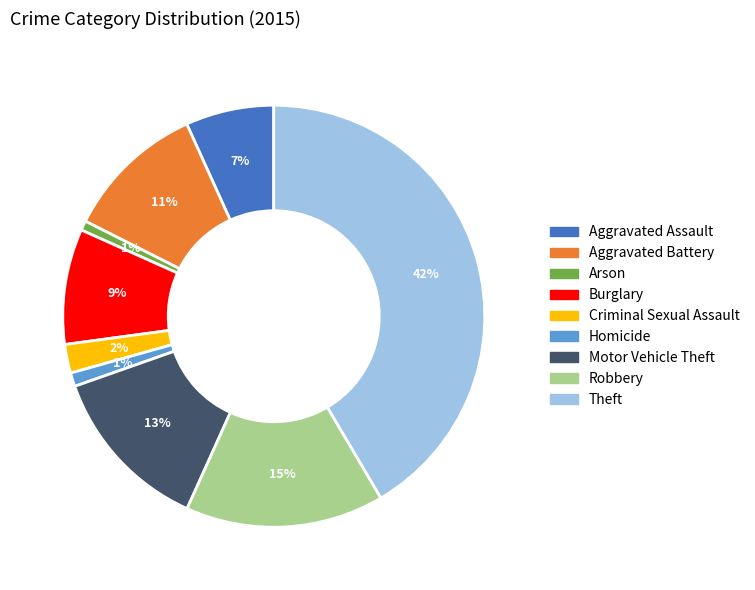

Does Motor Vehicle Theft account for over 50% of the chart?

No